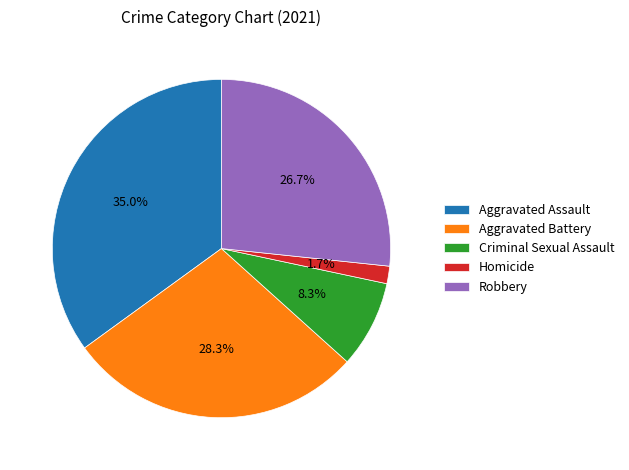

To the nearest percent, what is the difference between the largest and smallest slice percentages?

33%